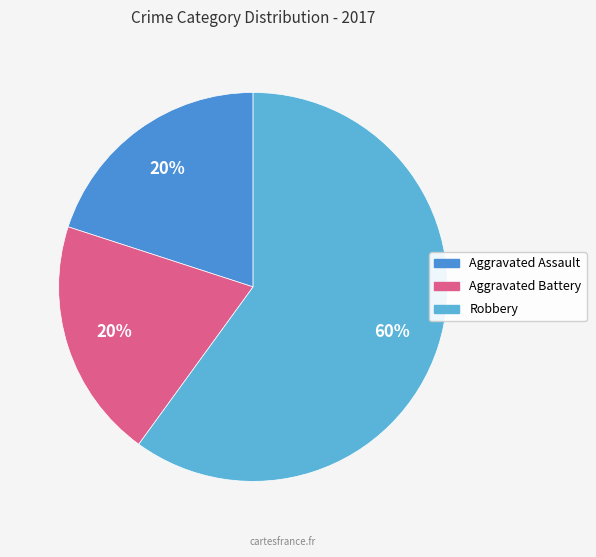

To the nearest percent, what percentage of the pie is Aggravated Assault?

20%